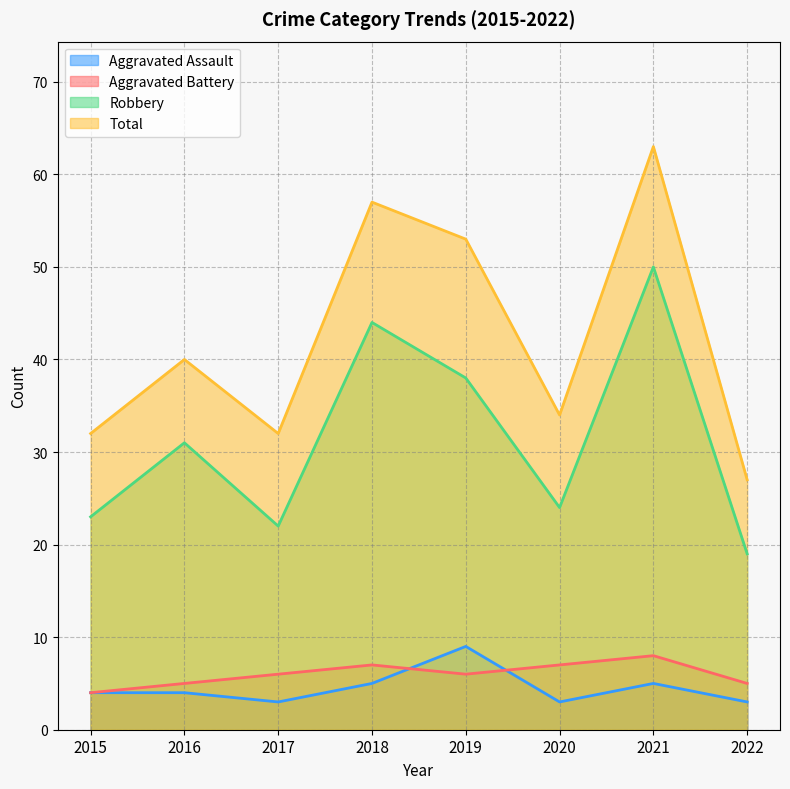

True or false: Total has more than 0 interior local peaks.

True